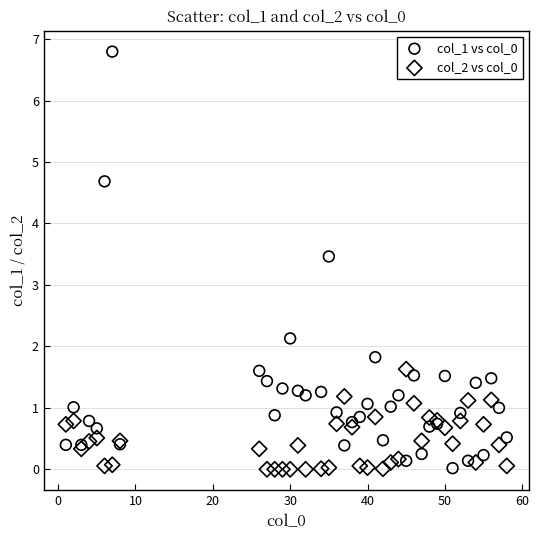

What is the X range (max minus min) for the scatter plot?

57.0